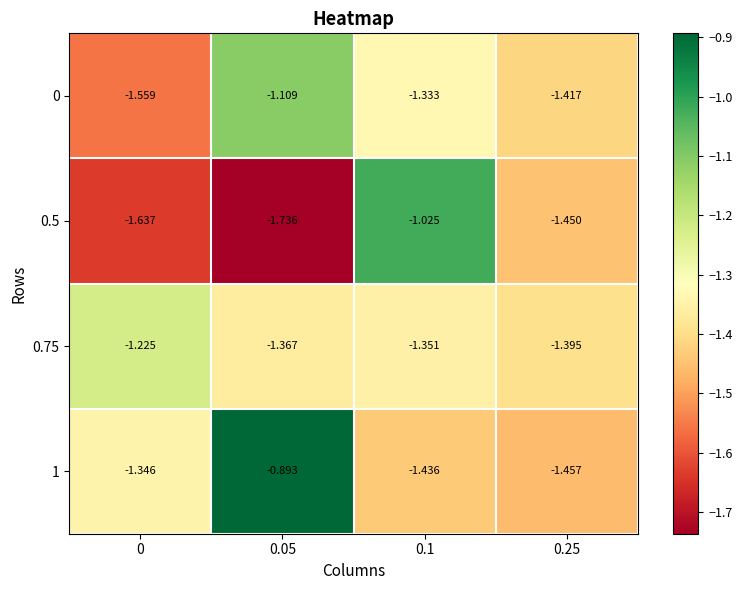

Is the value of 0.5 at 0.05 greater than the value of 0.75 at 0.25?

No